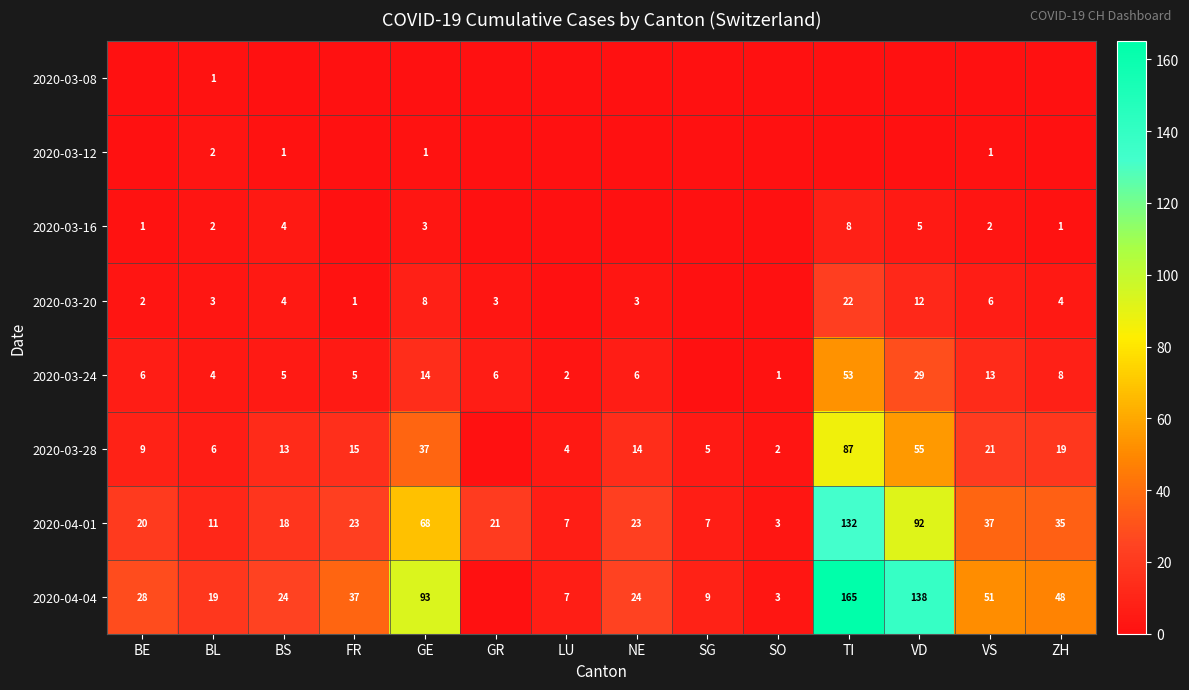

True or false: 2020-03-20 has a value of 3 at GE.

False